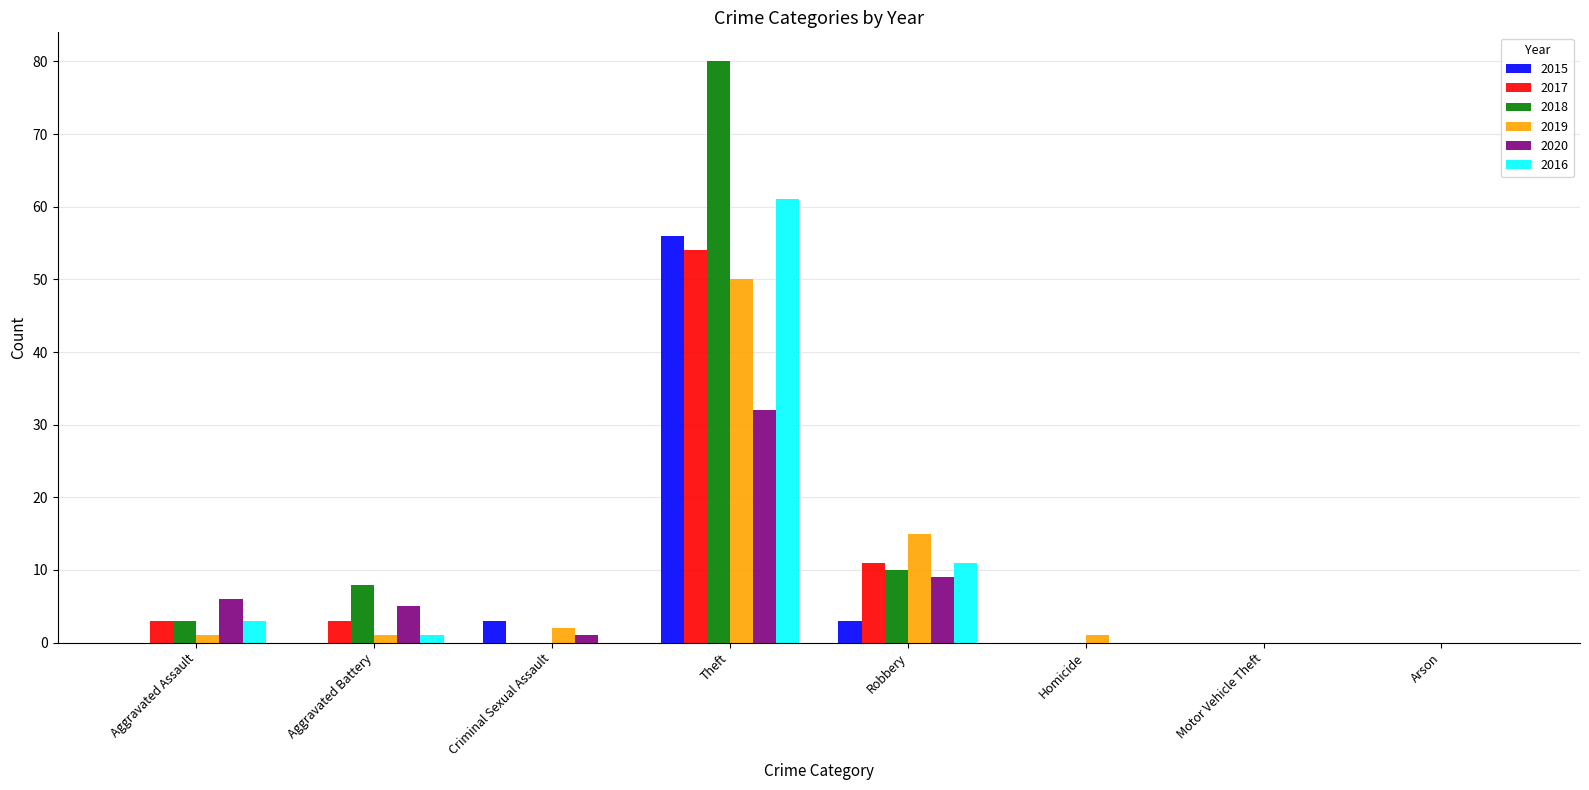

What is the total value across all series at Robbery?

59